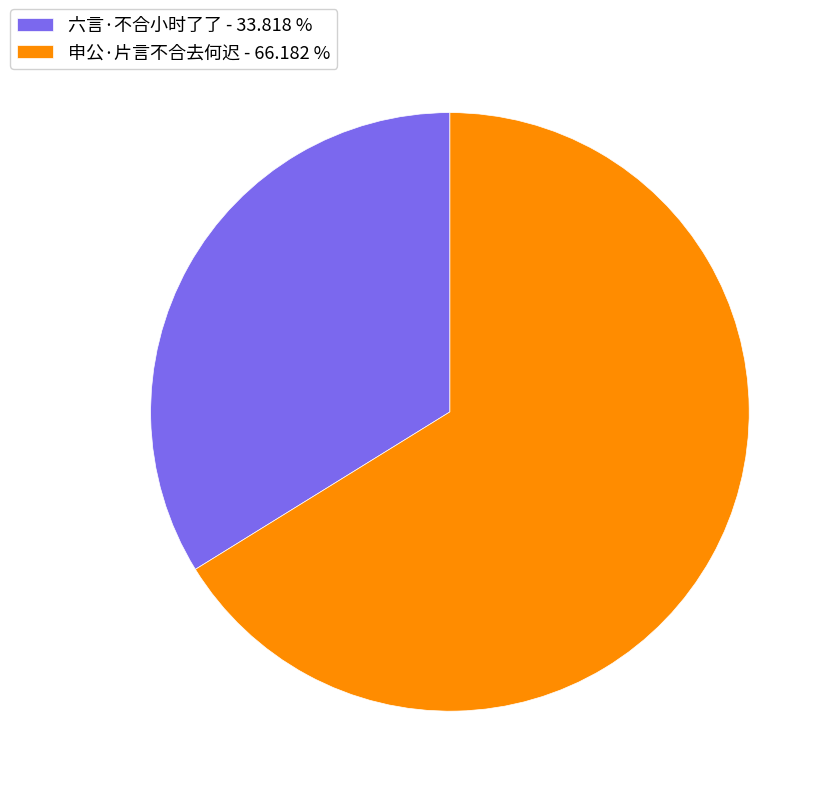

Does 六言·不合小时了了 - 33.818 % account for over 50% of the chart?

No